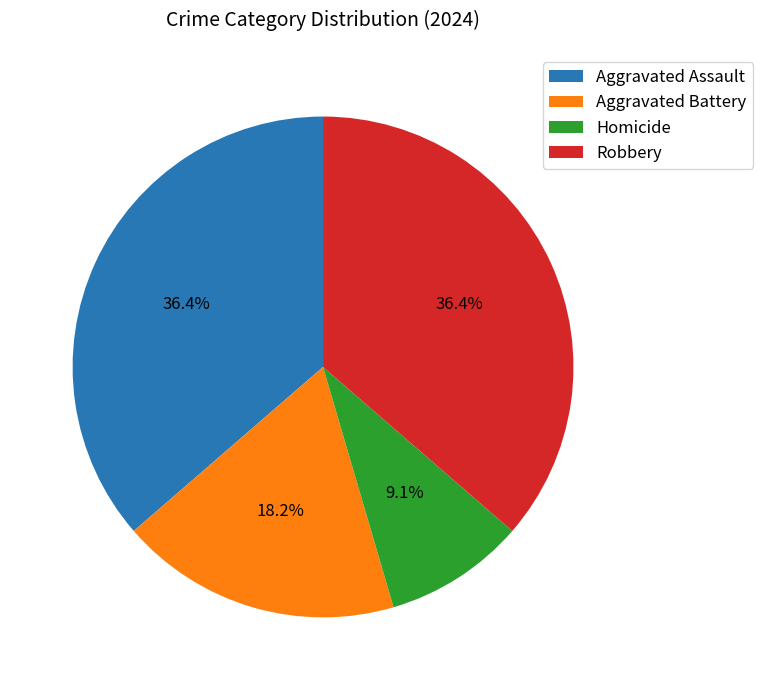

The Aggravated Assault slice represents 48% of the pie. True or false?

False